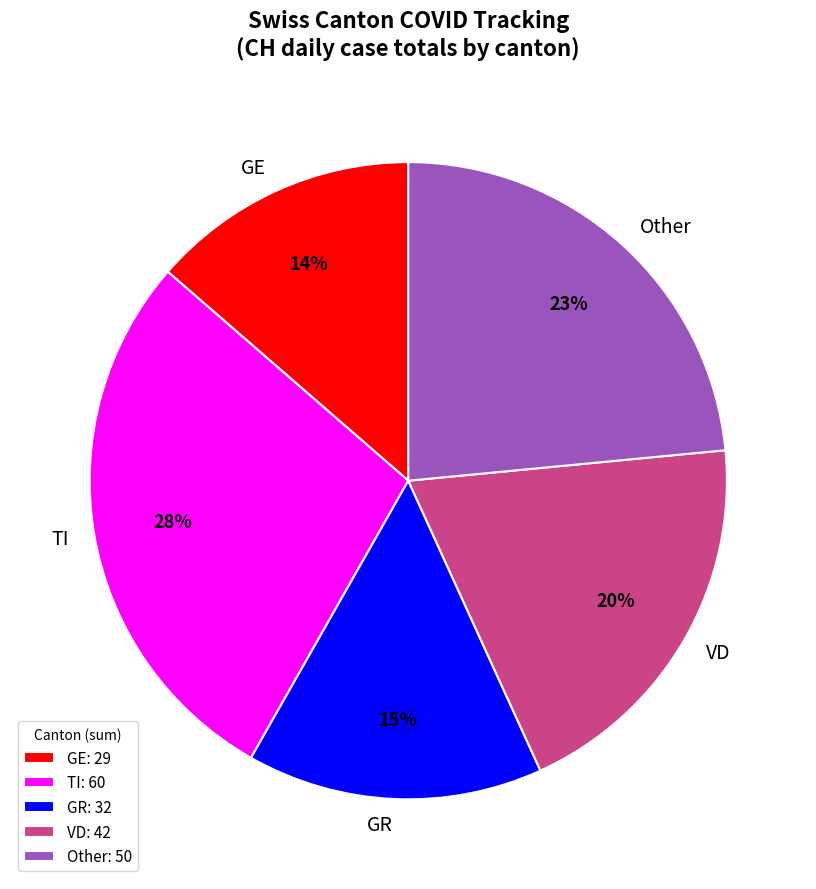

To the nearest percent, what is the average slice percentage?

20%